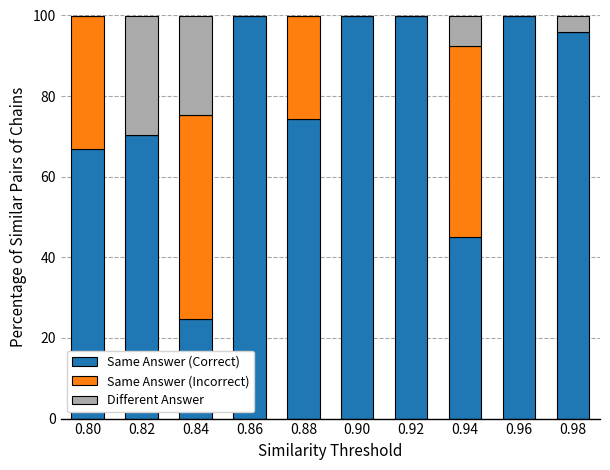

The value of Same Answer (Correct) at 0.96 is 61.7. True or false?

False